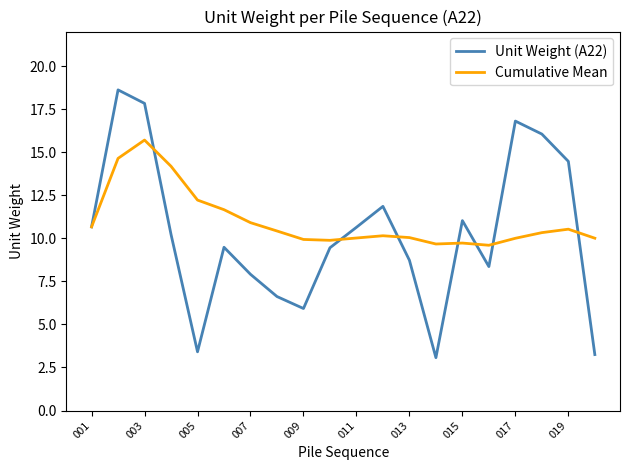

What is the greatest value displayed?

18.6